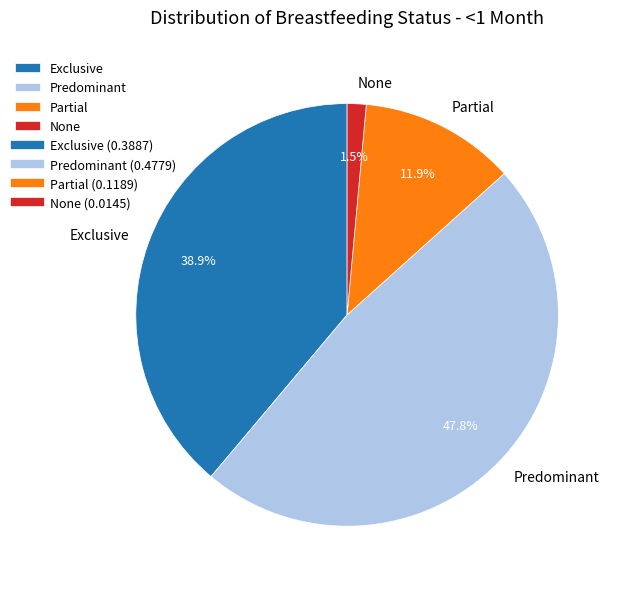

Which slice is the largest?

Predominant